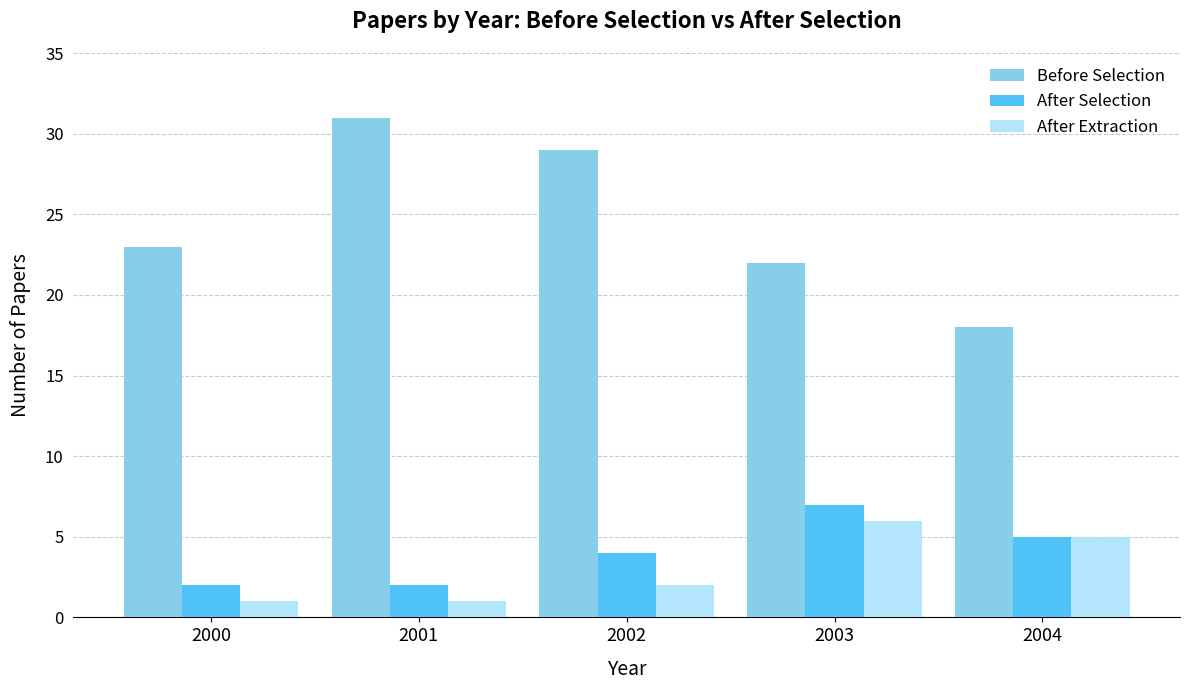

What is the highest value of the After Selection series?

7